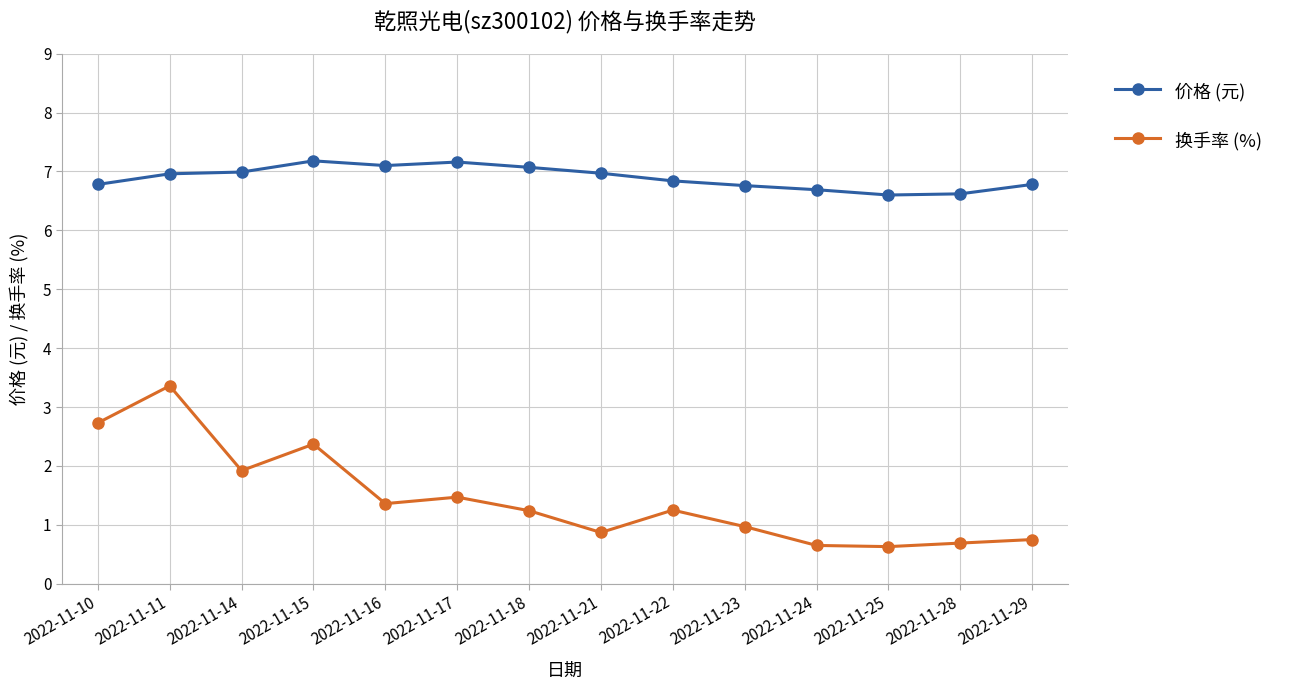

What is the minimum value for 换手率 (%)?

0.6